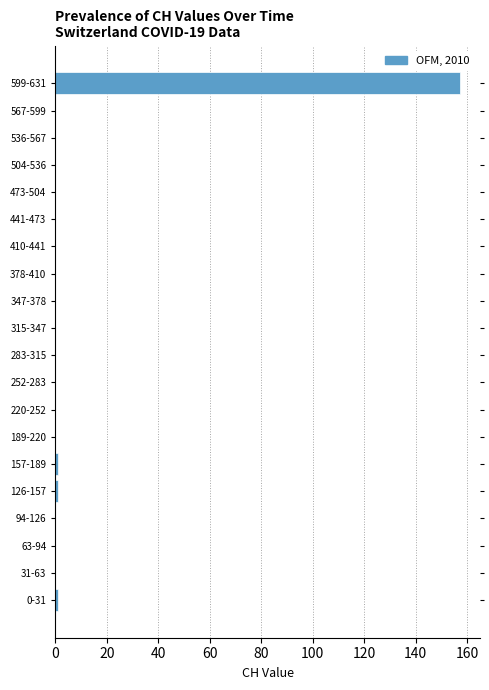

Reading bottom to top, extract all data points from this chart.

0-31=1	31-63=0	63-94=0	94-126=0	126-157=1	157-189=1	189-220=0	220-252=0	252-283=0	283-315=0	315-347=0	347-378=0	378-410=0	410-441=0	441-473=0	473-504=0	504-536=0	536-567=0	567-599=0	599-631=157